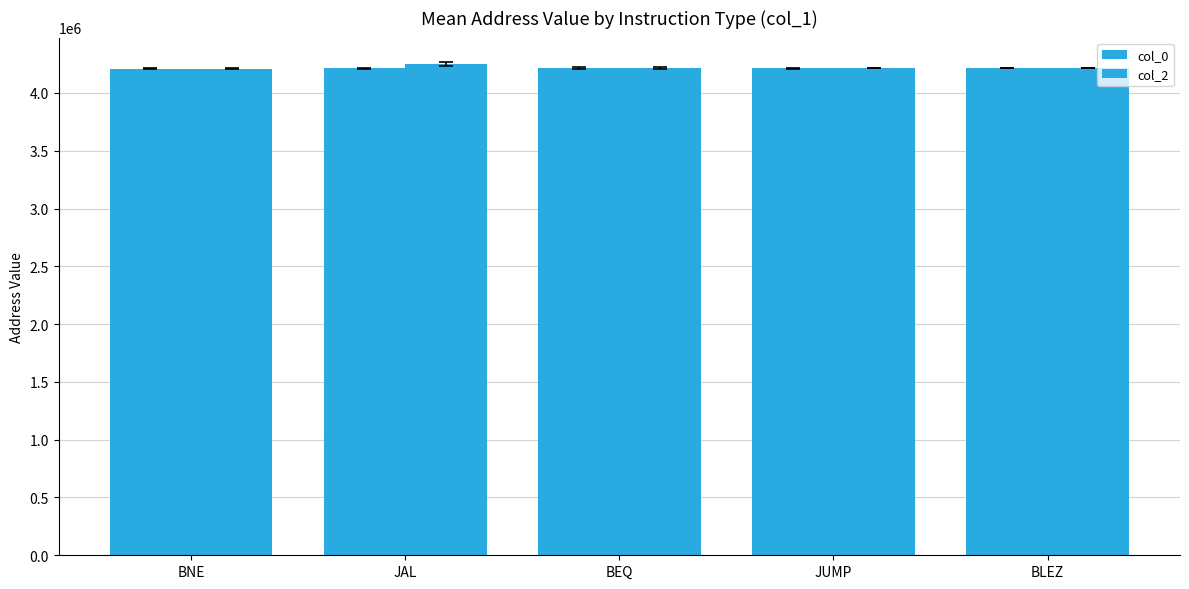

At which label does col_2 first exceed 4215564?

JAL